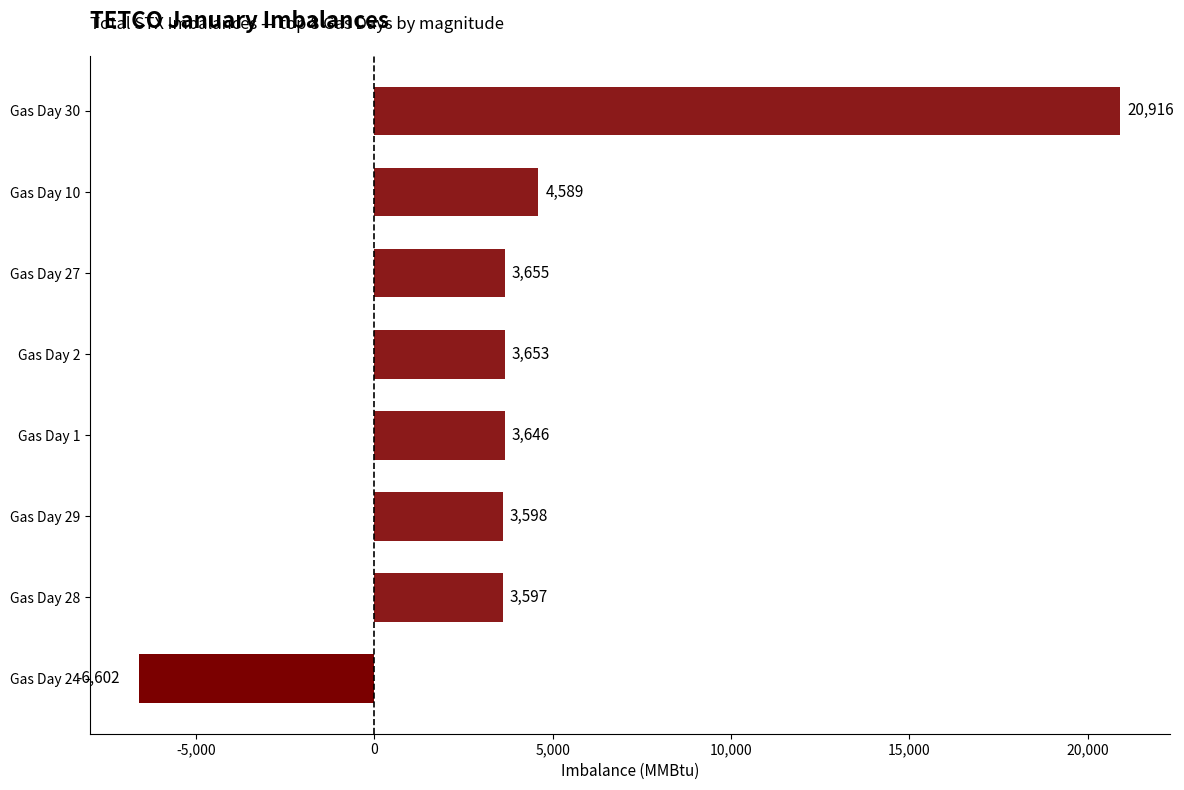

What is the change in value from Gas Day 29 to Gas Day 1?

+48